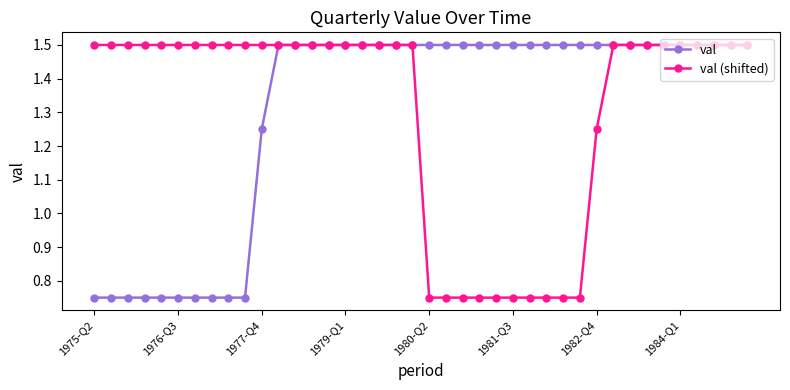

What is the greatest value displayed?

1.5